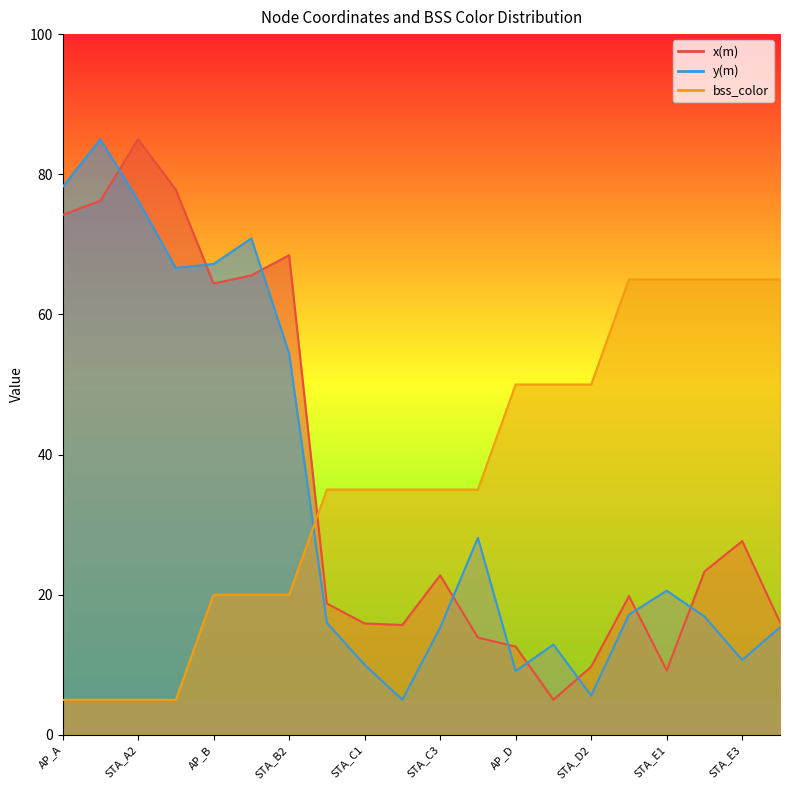

Which label corresponds to the largest value in the chart?

STA_A2